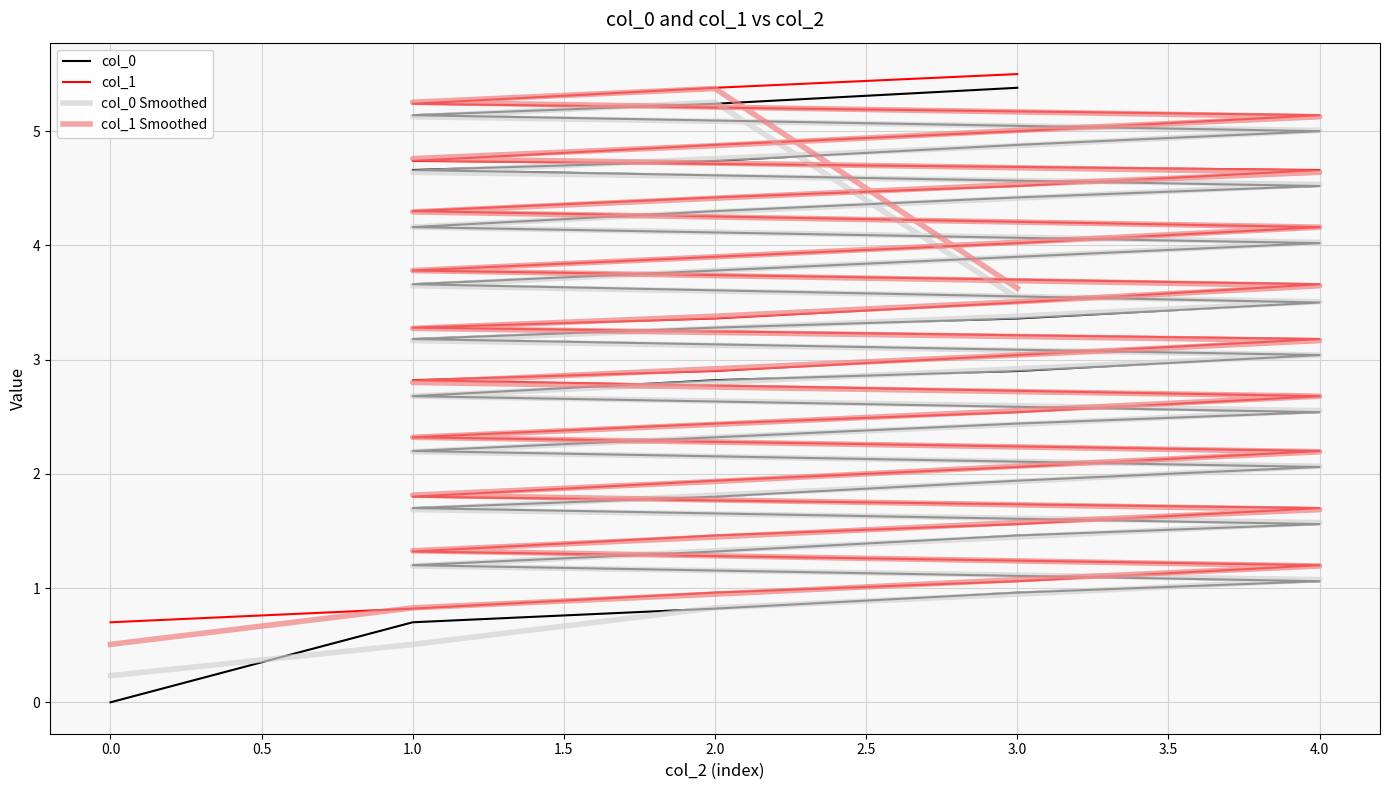

True or false: col_0 has more than 2 points higher than both neighbors.

False